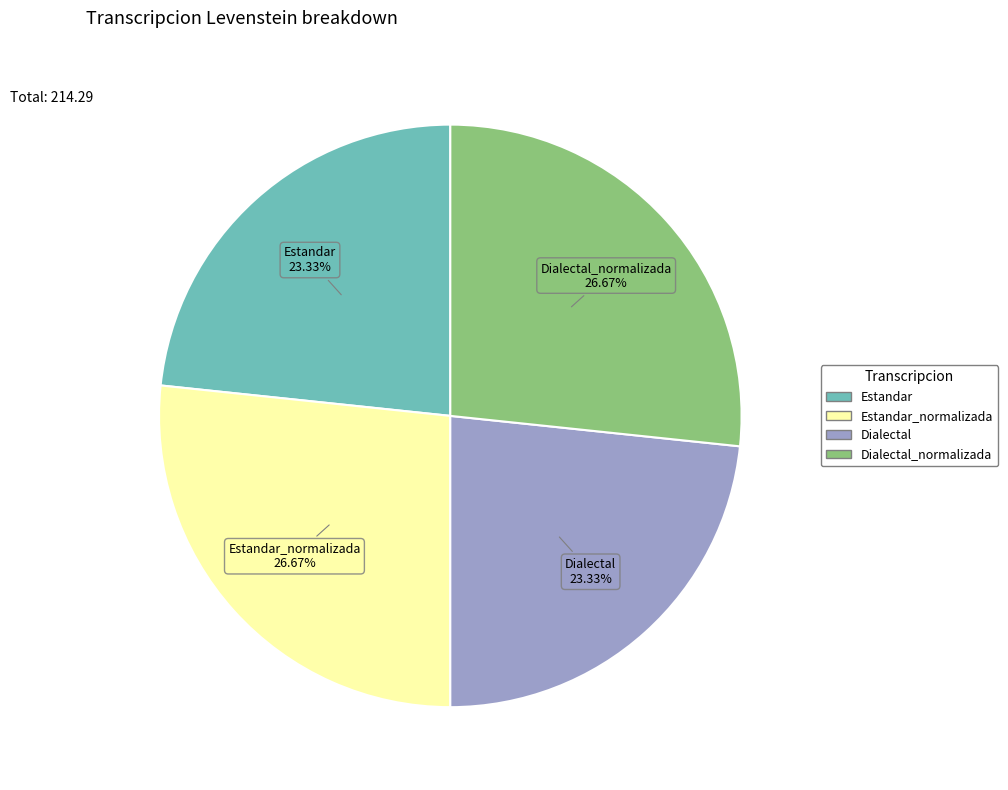

Is there a majority slice in this chart?

No